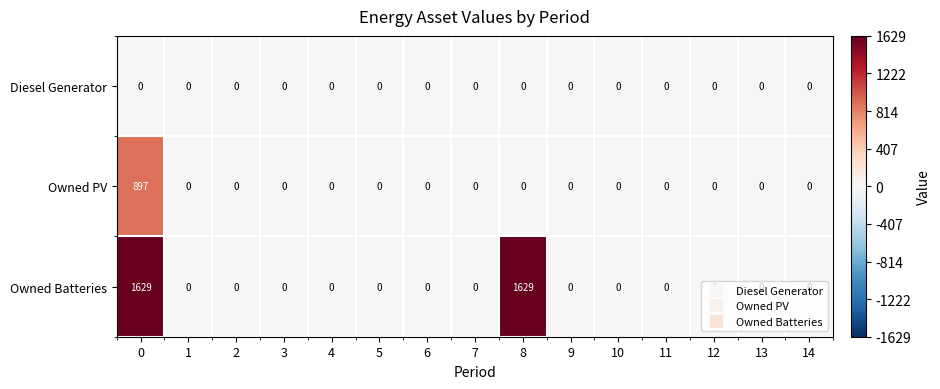

The value of Owned PV at 4 is -456. True or false?

False